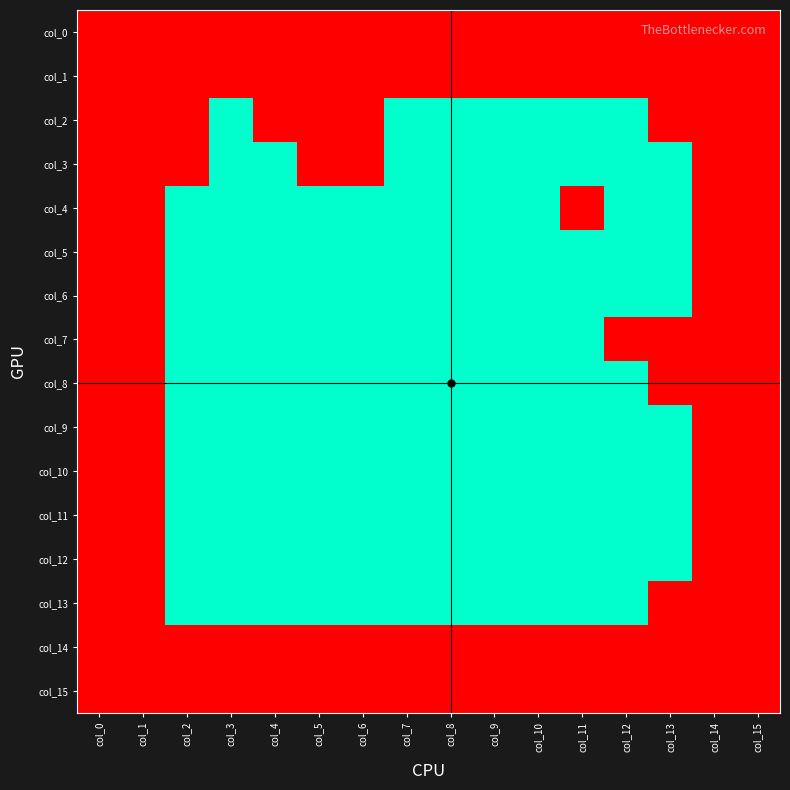

Which category has the highest value across all series?

col_0